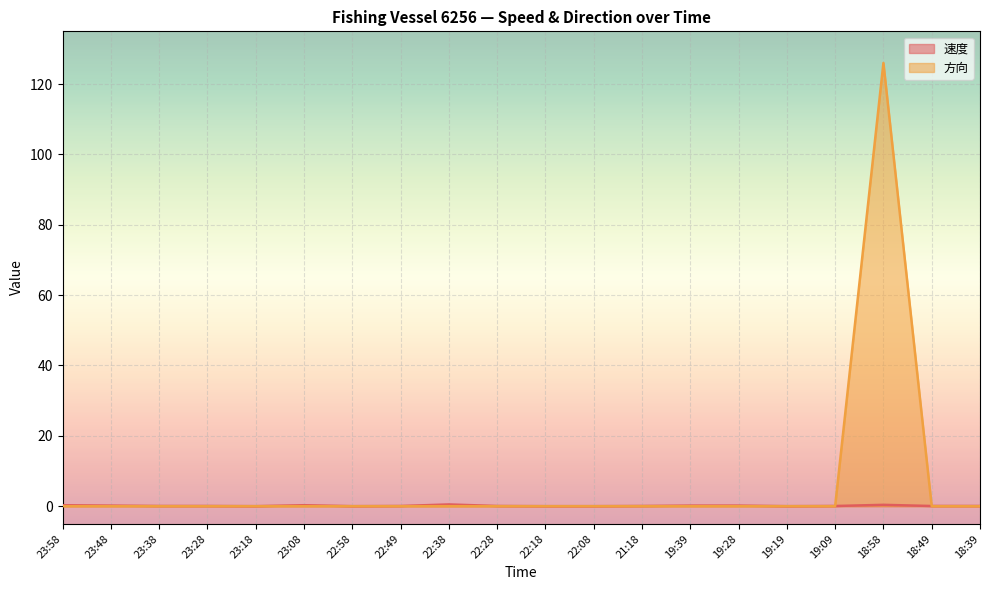

Which series has the widest spread of values?

方向